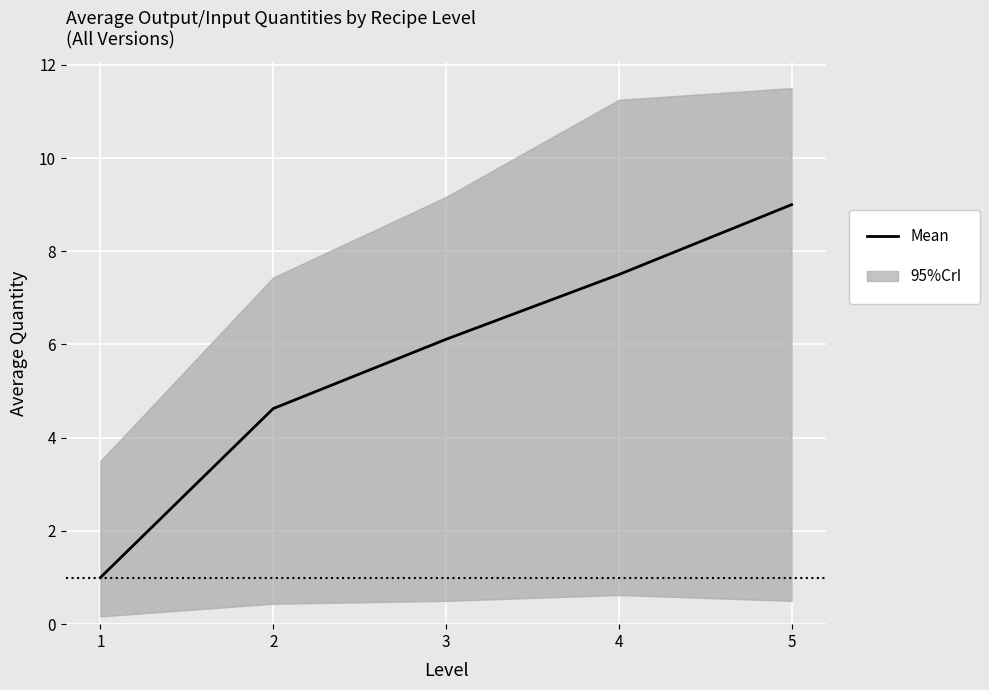

Between 2 and 4, which is larger?

4